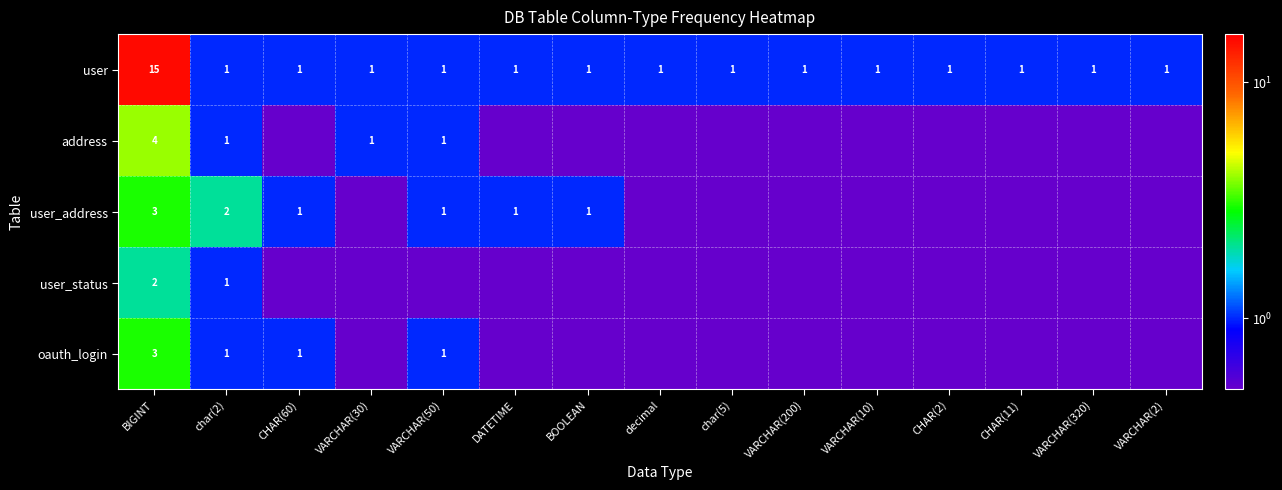

What is the sum of the address values at char(2) and VARCHAR(30)?

2.0